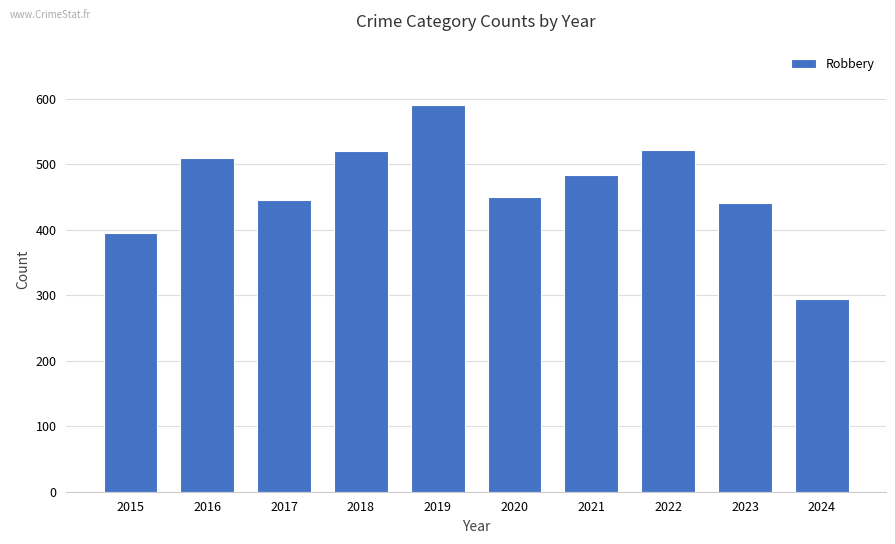

What is the approximate value at 2018?

520